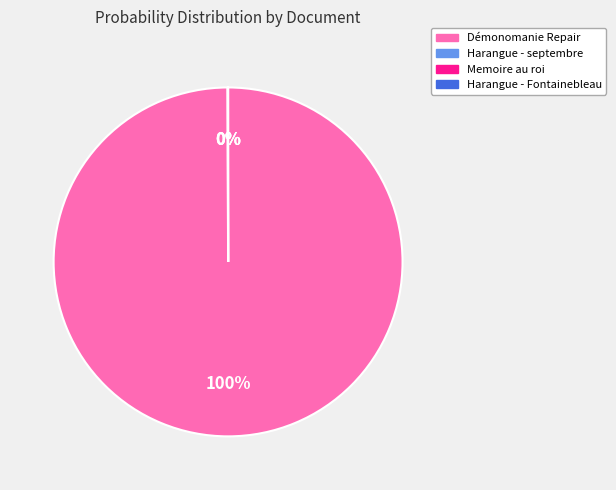

Which category accounts for the majority?

Démonomanie Repair